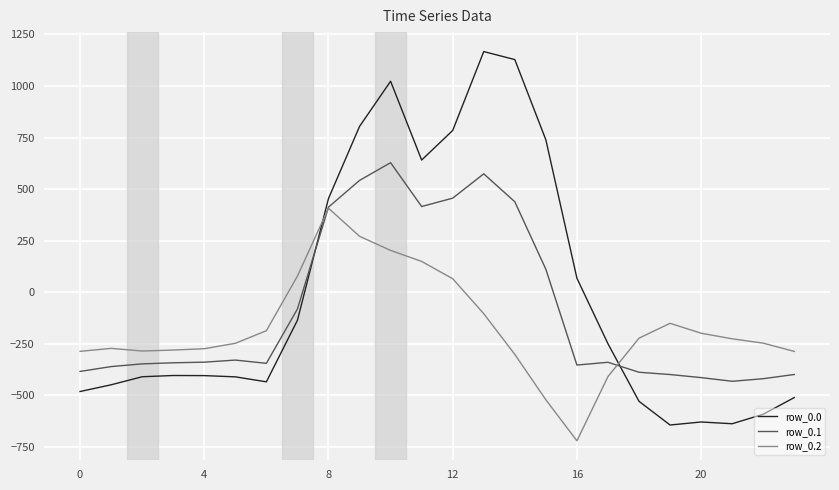

How many intersections are there between row_0.1 and row_0.0?

2